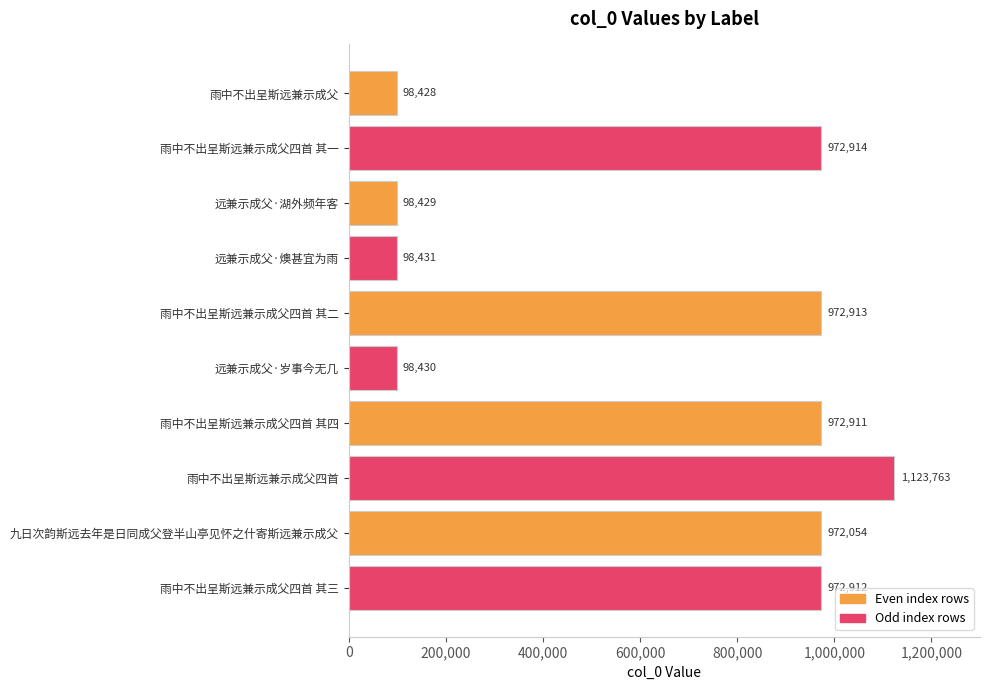

The value at 远兼示成父·岁事今无几 is 98430. True or false?

True